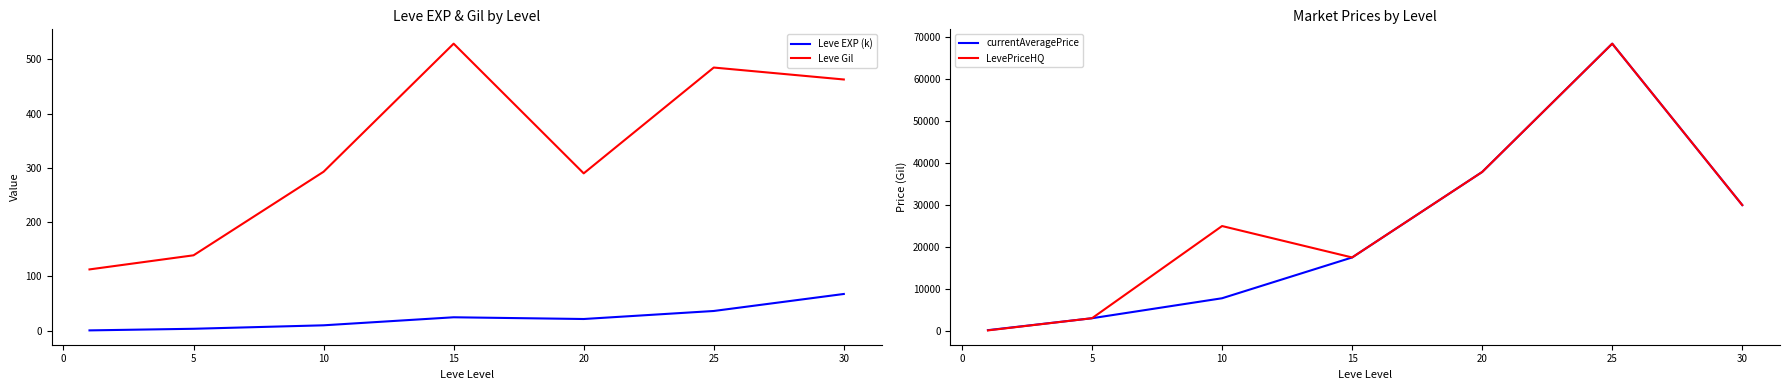

The value of LevePriceHQ at 30 is 29999.0. True or false?

True